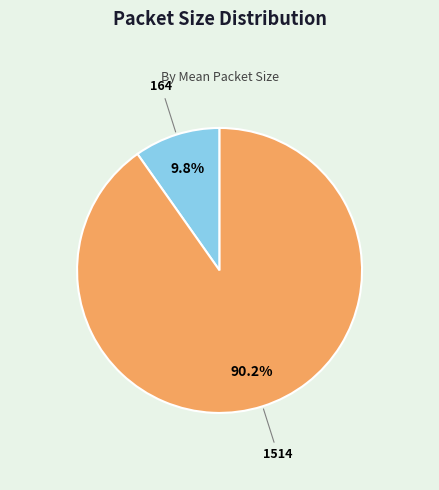

How much of the chart is everything except 164?

90.2%